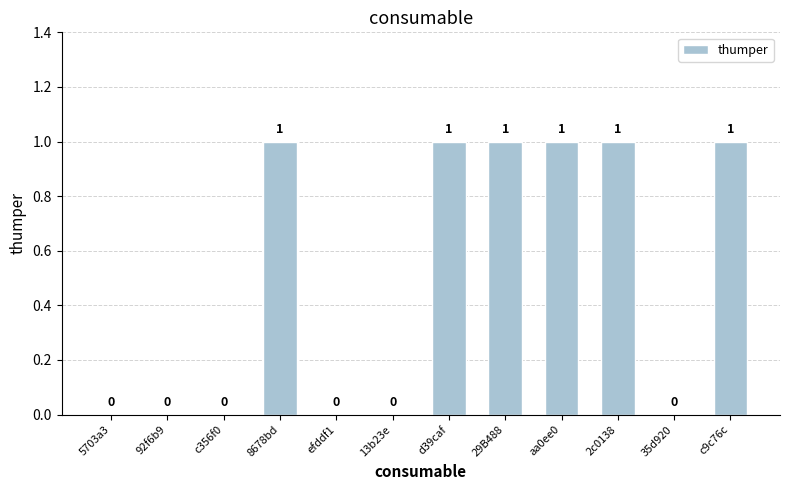

What is the sum of all values?

6